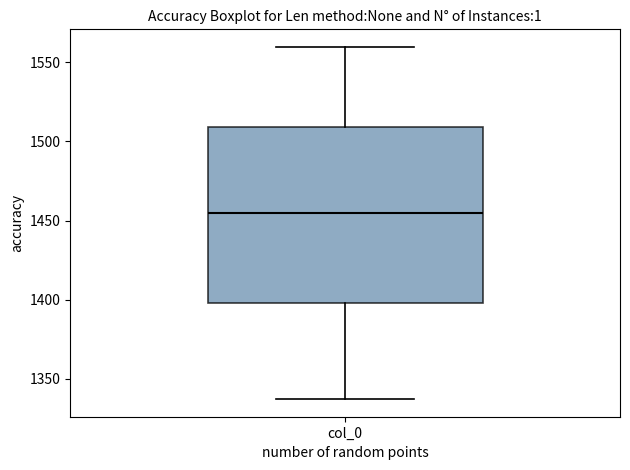

Transcribe this box plot: give where the median line is, the range the box spans, and where the two whiskers end, as read against the y-axis. The values are not printed on the chart, so give them approximately, as read against the axis.

median 1455, box 1400 to 1510, whiskers 1335 to 1560